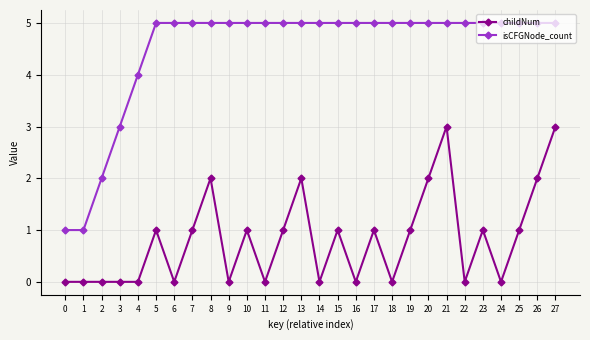

What is the difference between the highest and lowest values at 17?

4